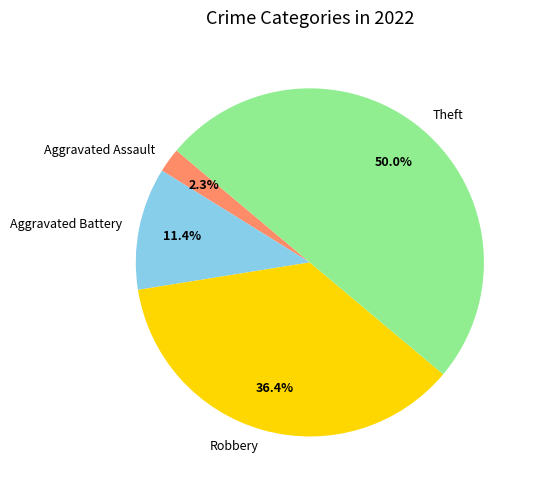

Which slice is the smallest?

Aggravated Assault